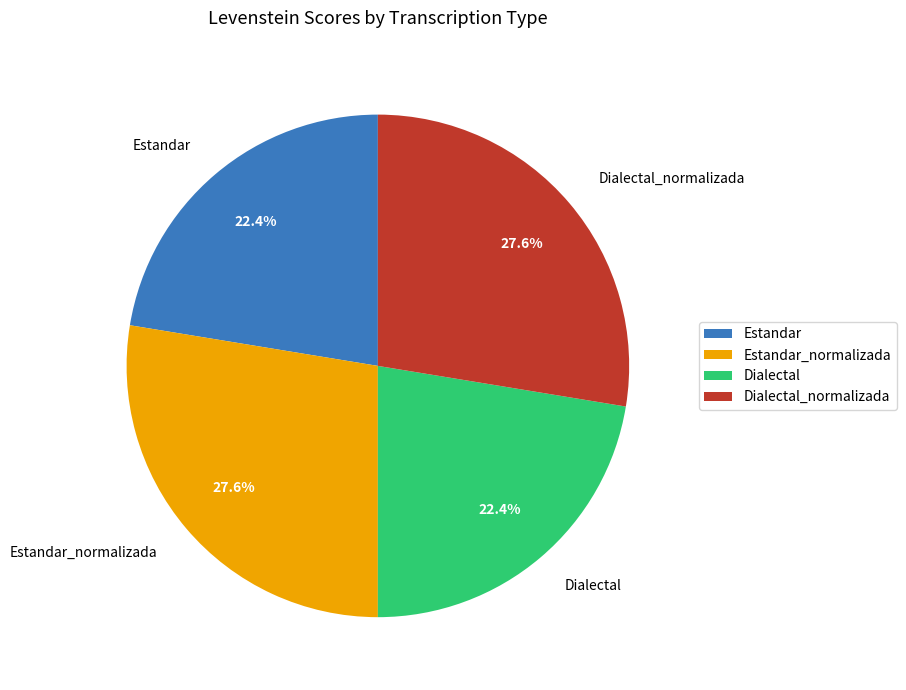

To the nearest percent, what is the combined percentage of Dialectal_normalizada and Dialectal?

50%